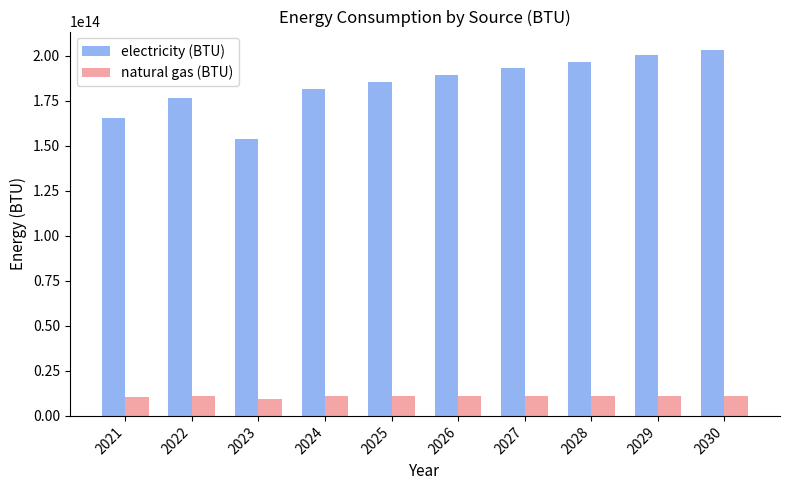

List the series in order of their peak value, highest first.

electricity (BTU), natural gas (BTU)